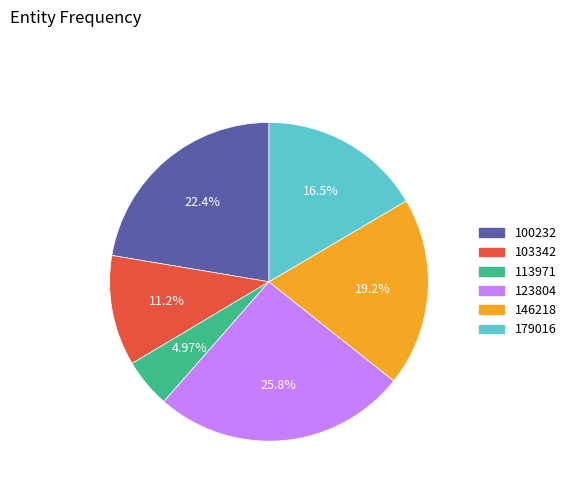

What portion of the pie excludes 100232?

77.6%